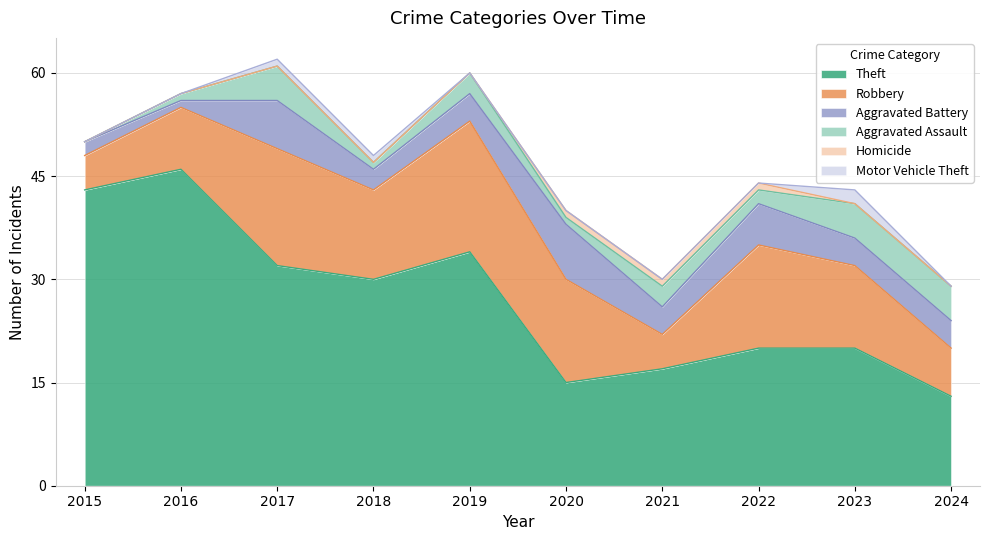

At 2022, list the series in order from largest to smallest.

Theft, Robbery, Aggravated Battery, Aggravated Assault, Homicide, Motor Vehicle Theft